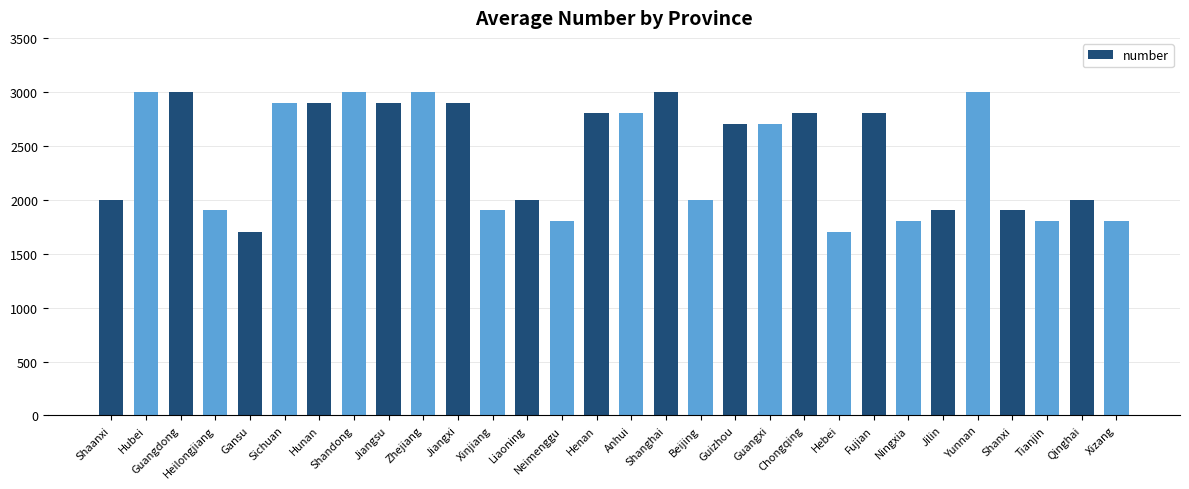

What is the label of the 4th bar from the right?

Shanxi